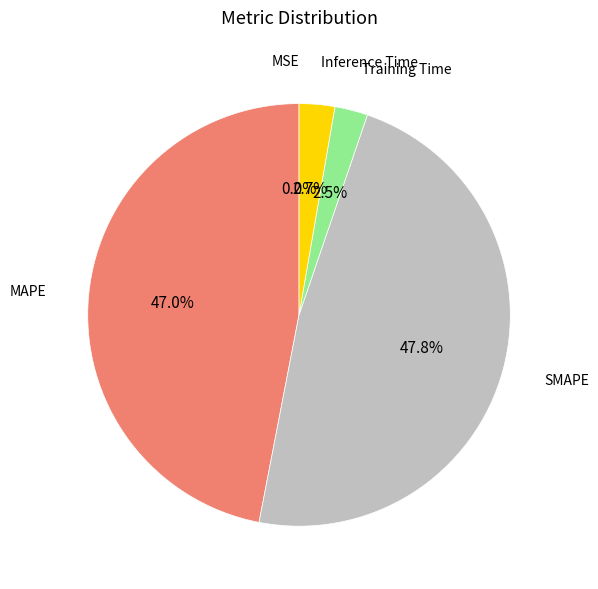

Which category has the biggest portion of the pie?

SMAPE